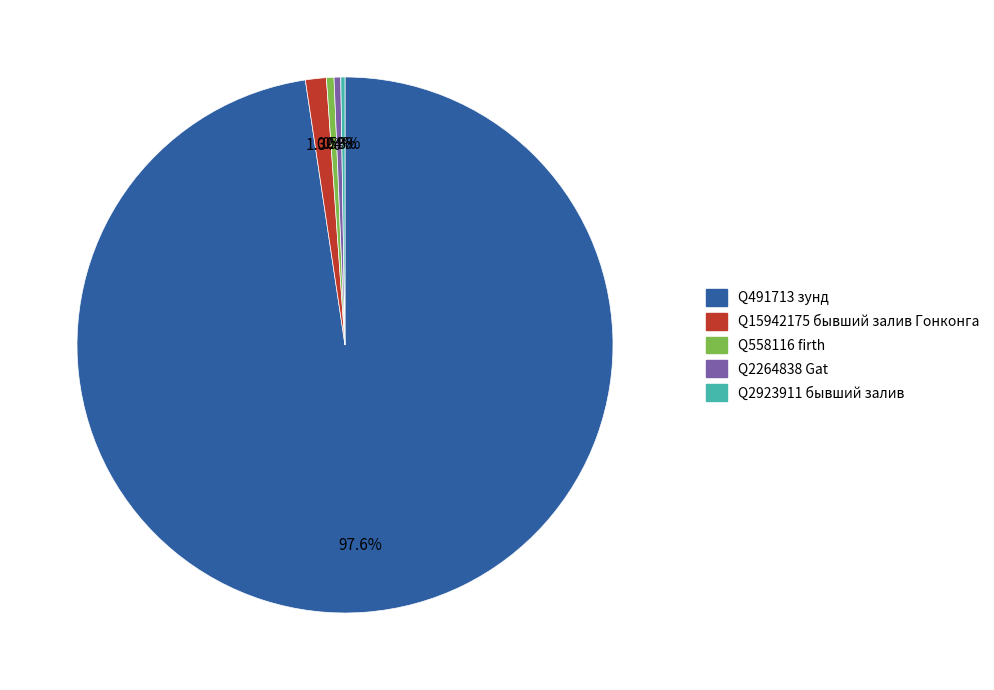

Between Q558116 firth and Q491713 зунд, which is larger?

Q491713 зунд